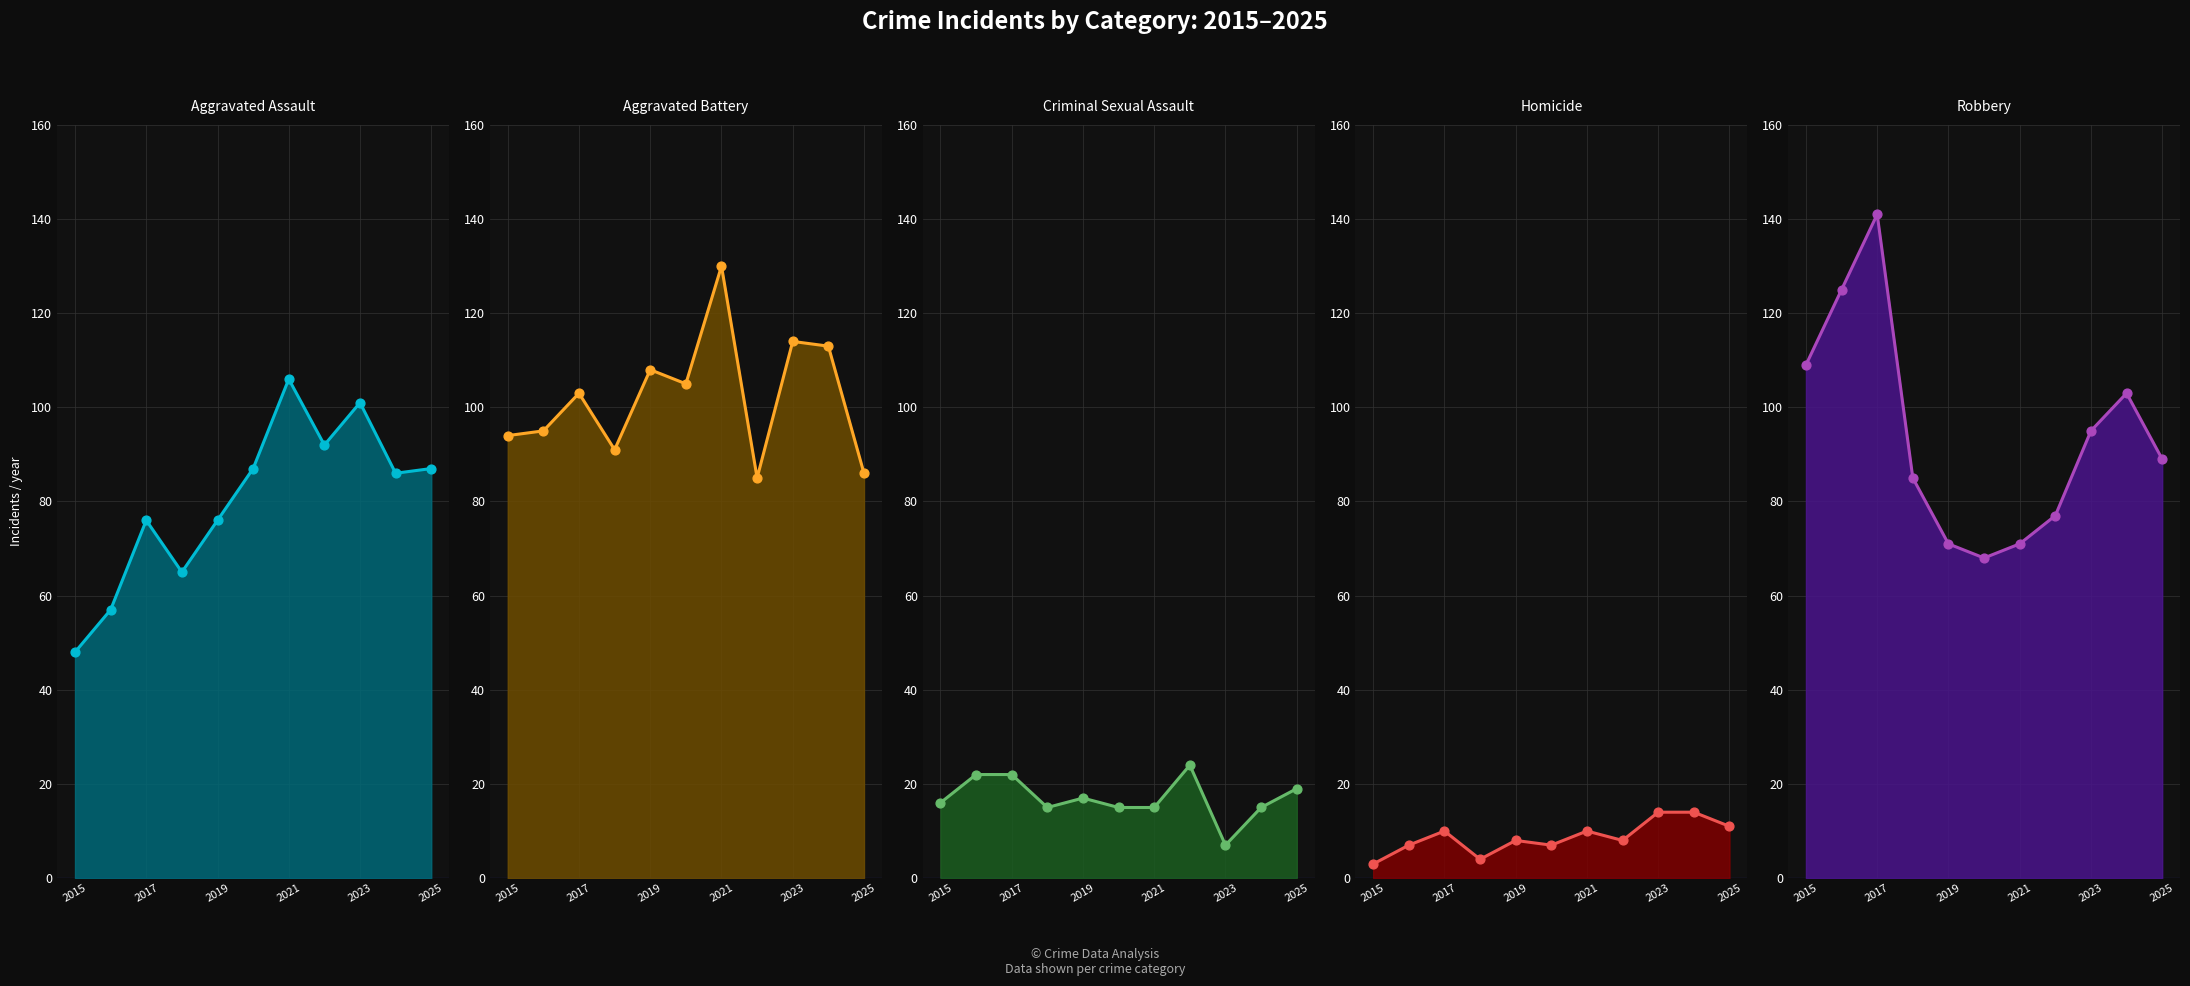

At how many categories does at least one series exceed 54?

11